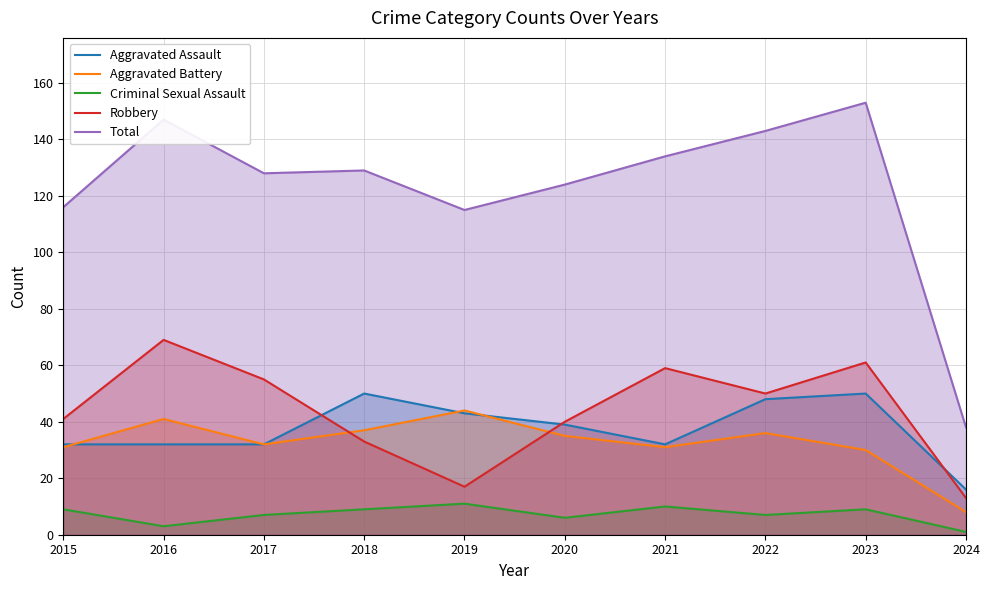

What is the value of the Robbery point at the 3rd from the left?

55